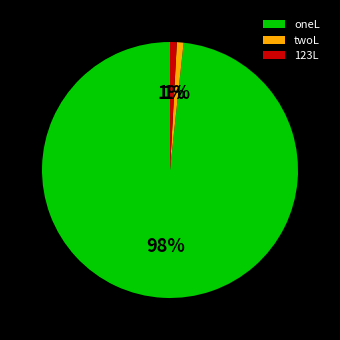

True or false: 123L accounts for 11% of the total.

False